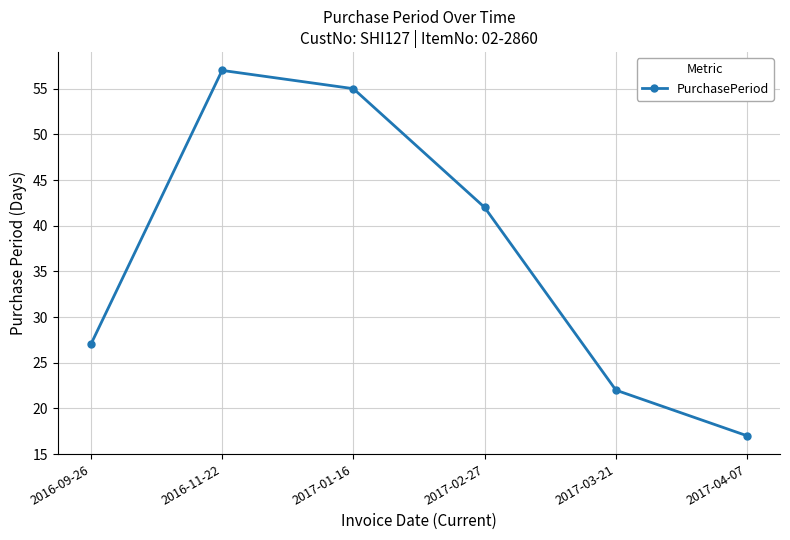

Reading left to right, extract all data points from this chart.

2016-09-26=27	2016-11-22=57	2017-01-16=55	2017-02-27=42	2017-03-21=22	2017-04-07=17